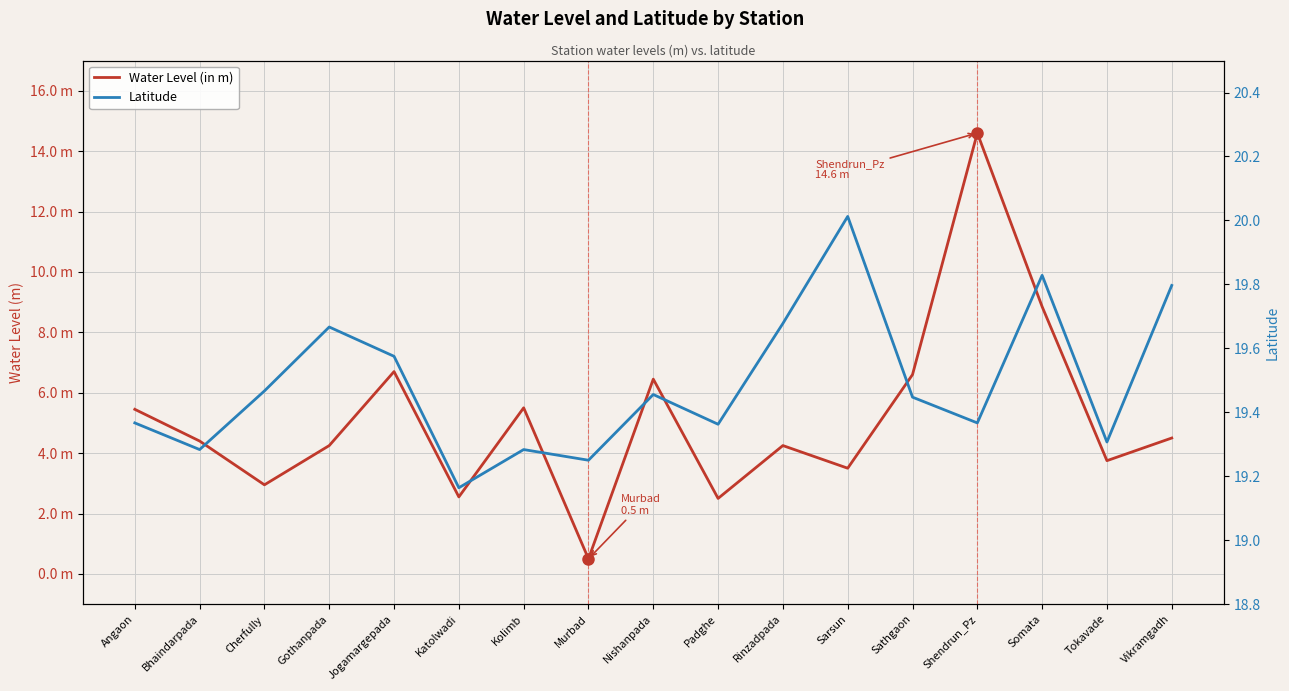

What is the value of the Water Level (in m) point at the 7th from the left?

5.5